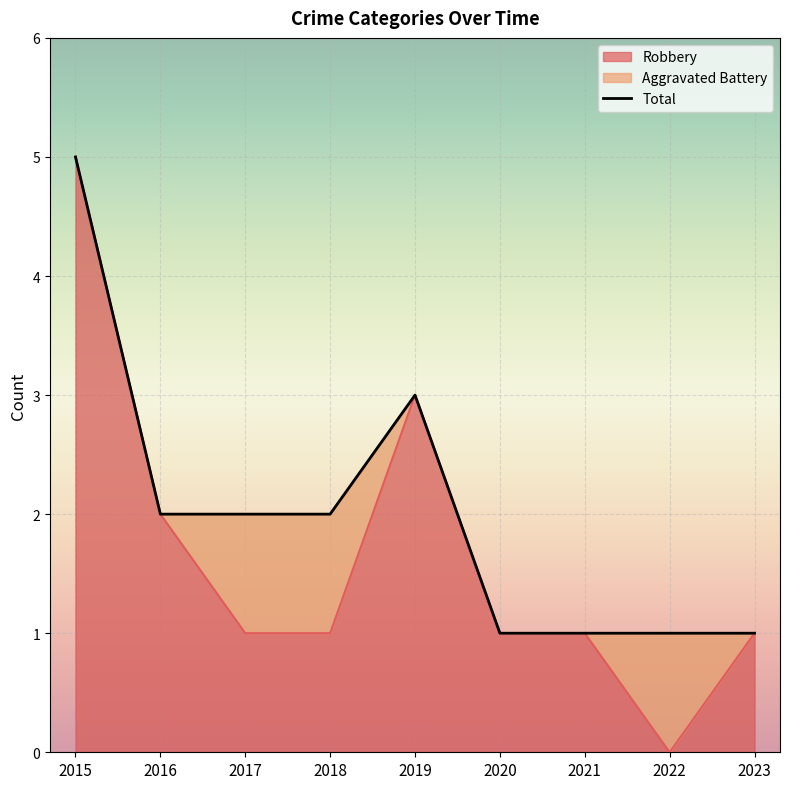

Count the values in the range 1 to 2.

7